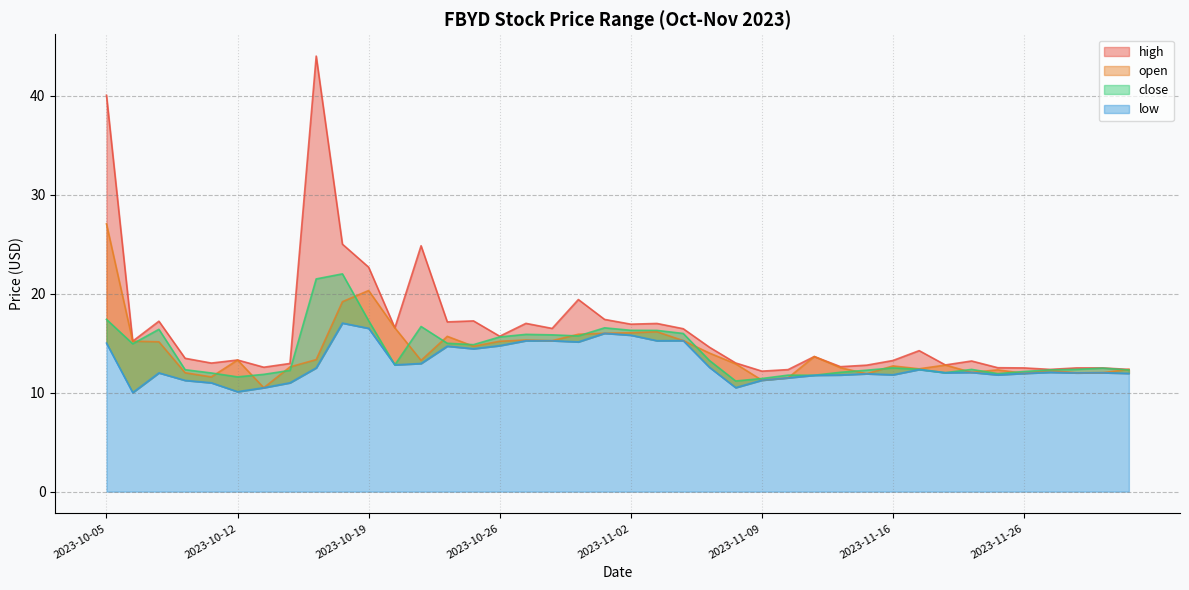

What is the highest value of the high series?

44.0